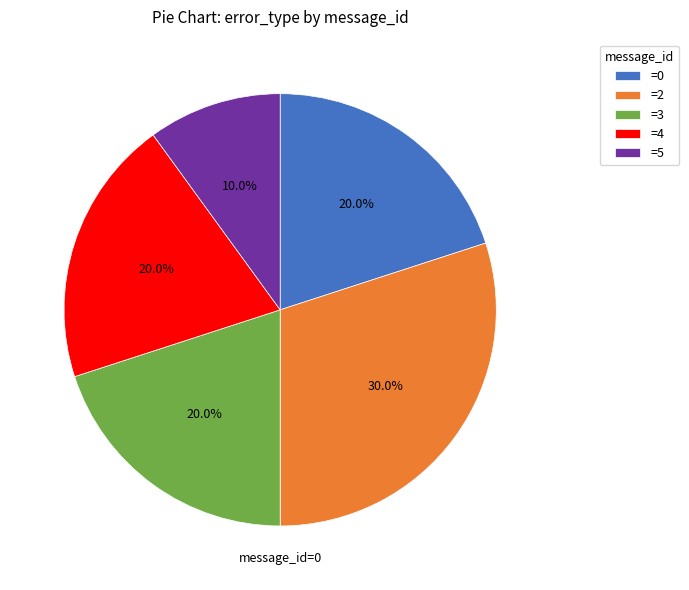

Does any single category account for the majority?

No